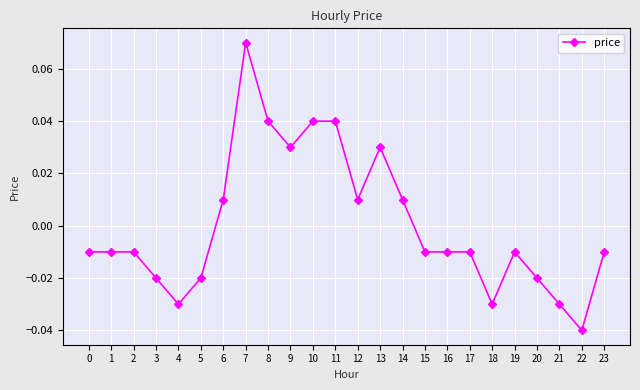

Where does the data first go above 0?

6